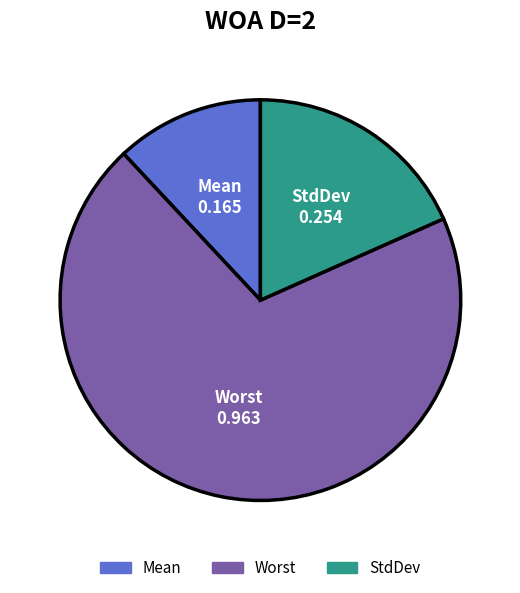

Is there a majority slice in this chart?

Yes